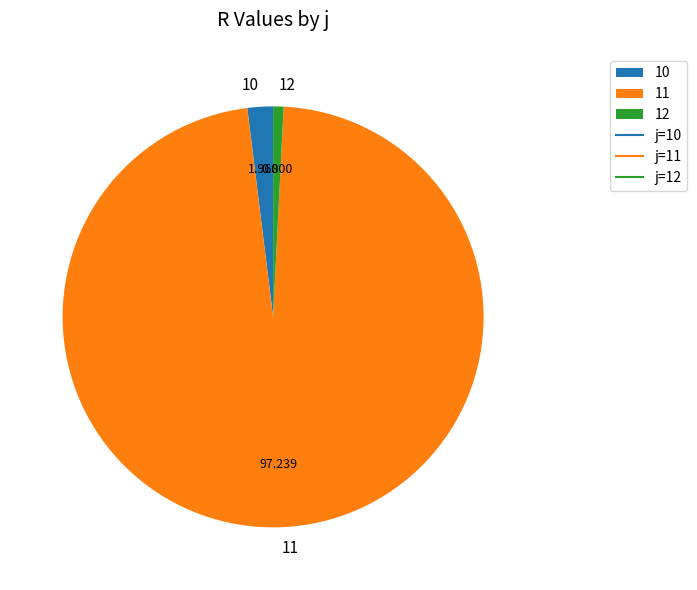

How many segments does this pie chart have?

3